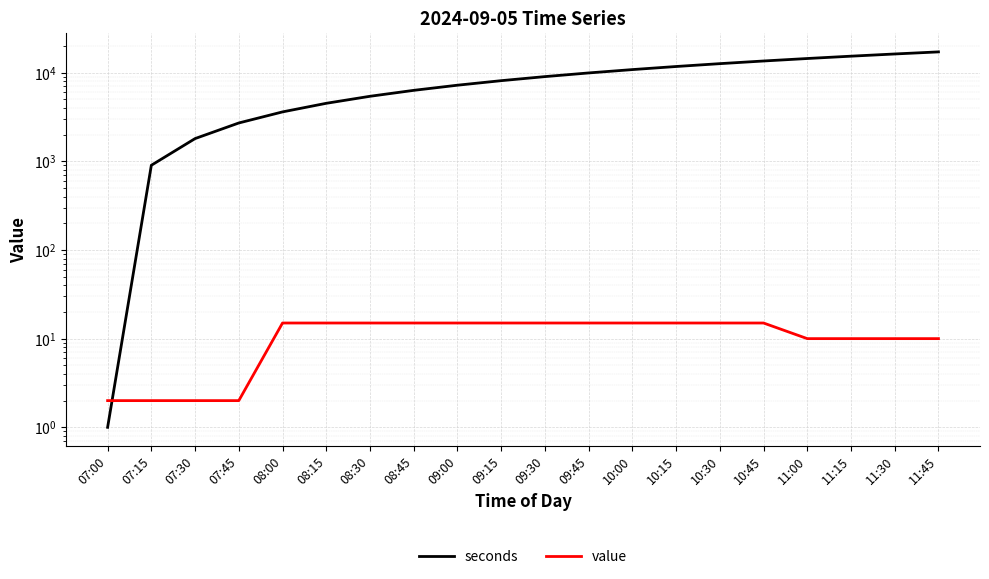

What is the sum of the value values at 07:15 and 07:45?

4